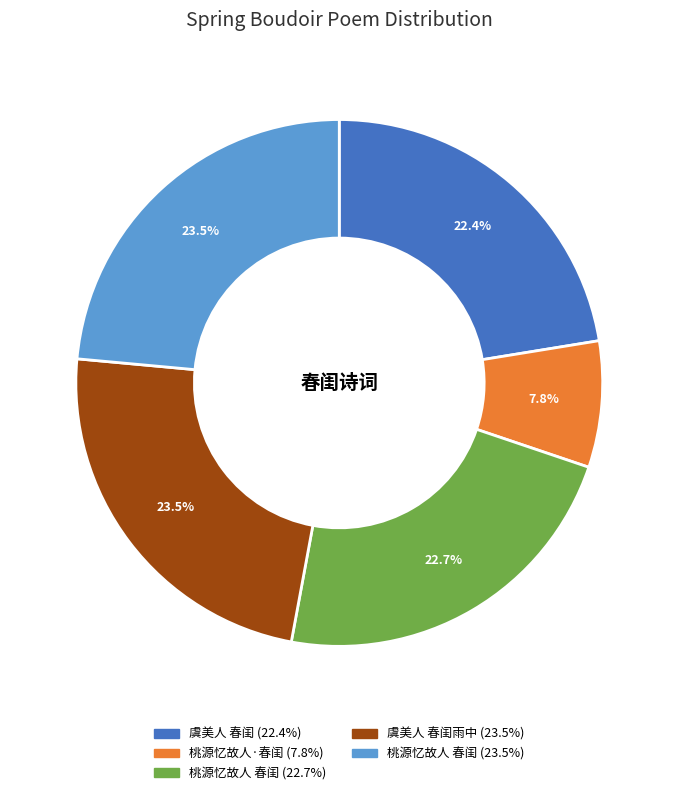

Is there a majority slice in this chart?

No